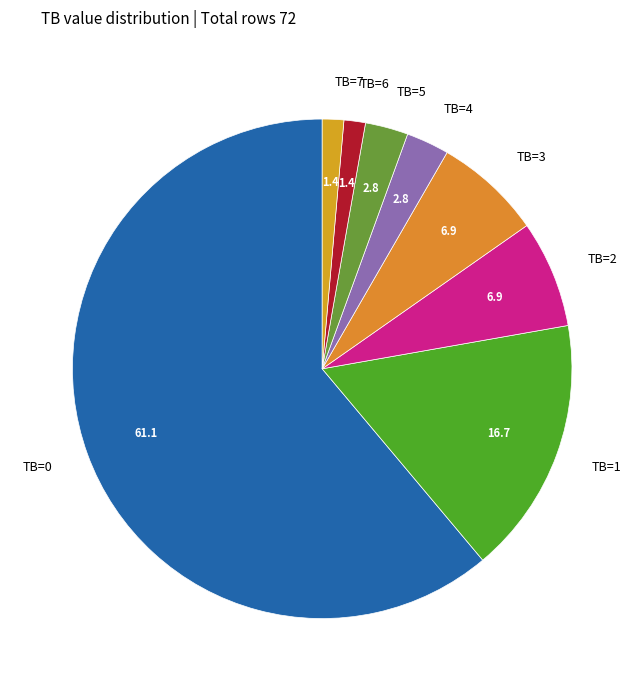

Between TB=7 and TB=2, which is larger?

TB=2